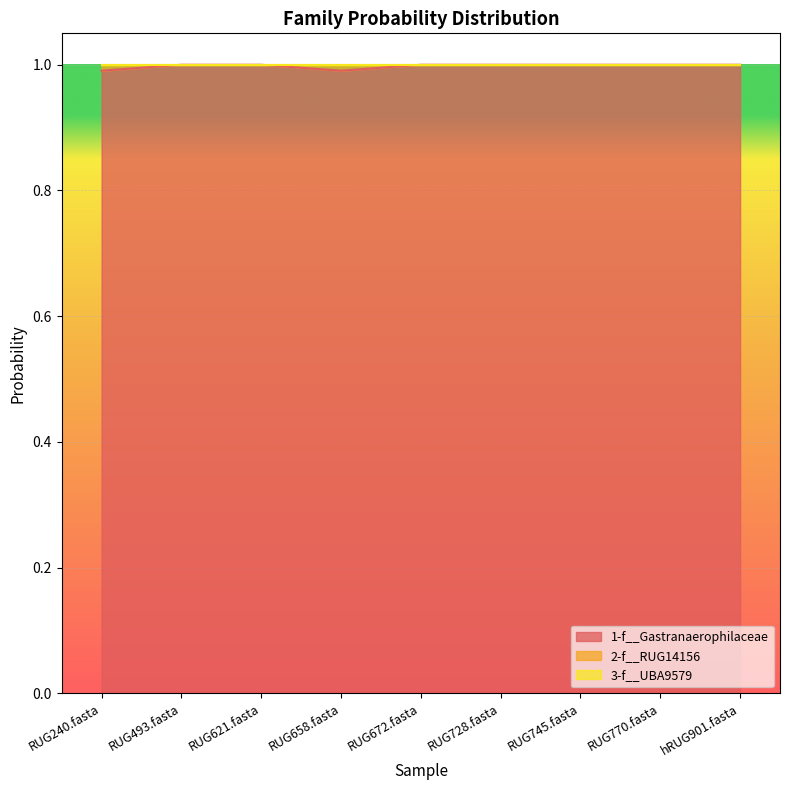

Is the value of 1-f__Gastranaerophilaceae at hRUG901.fasta greater than the value of 2-f__RUG14156 at RUG672.fasta?

Yes